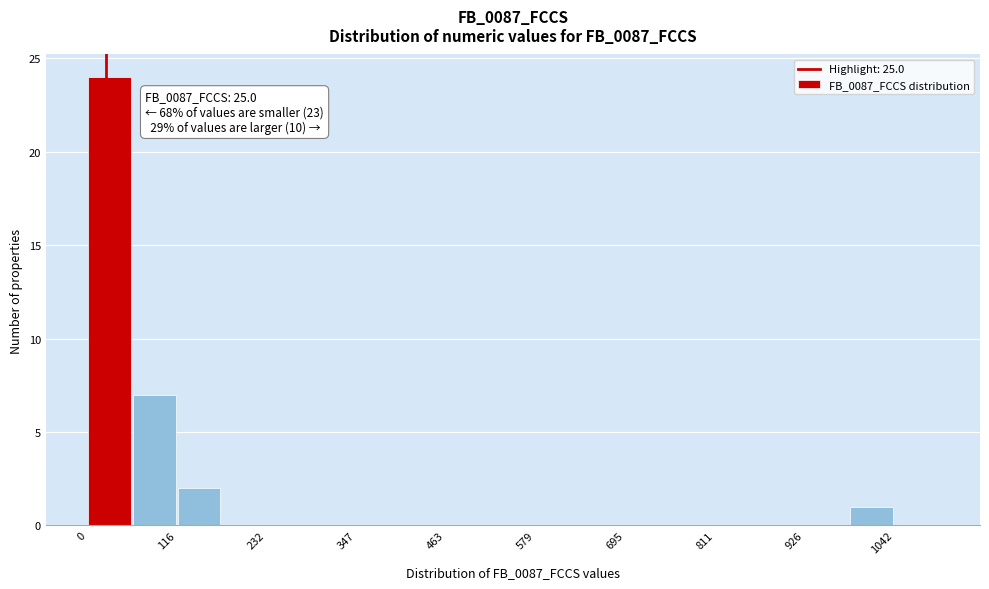

Read against the x-axis, roughly where is the centre of the tallest bar?

20